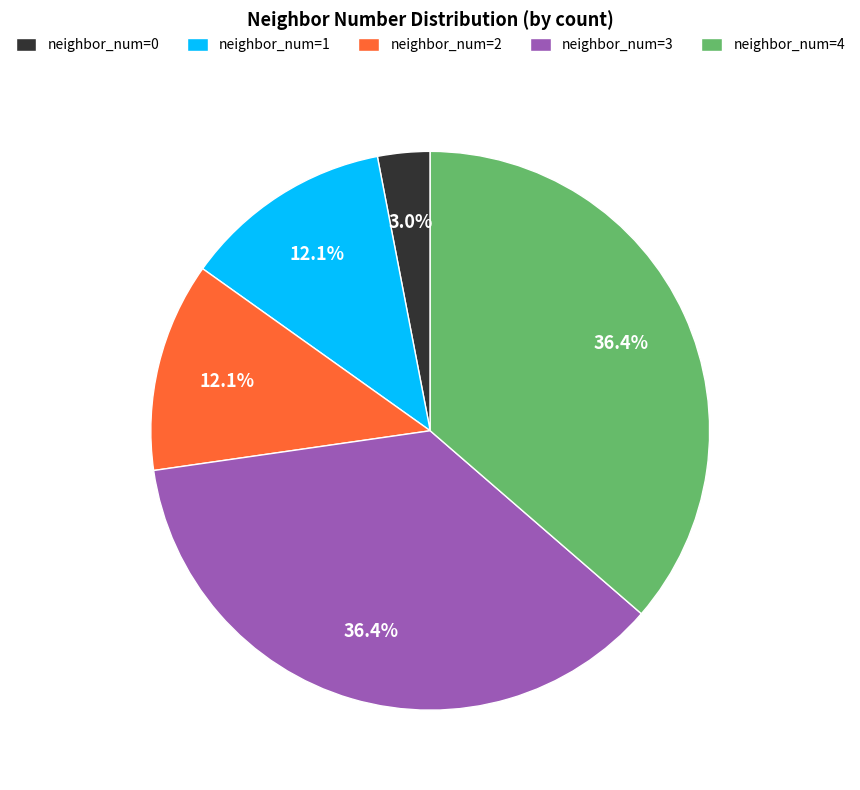

Do neighbor_num=0 and neighbor_num=4 together represent more than half of the pie?

No